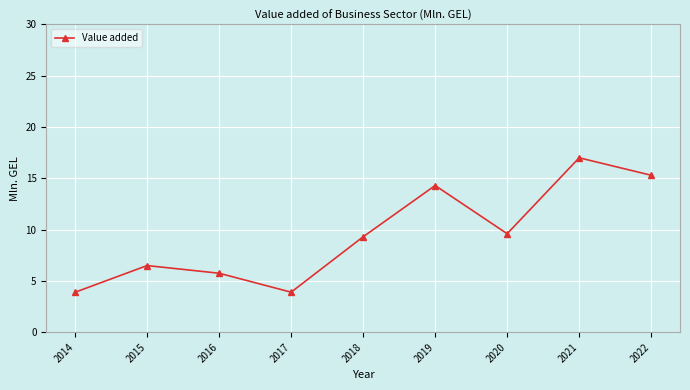

Where is the data nearest to the value 10?

2020